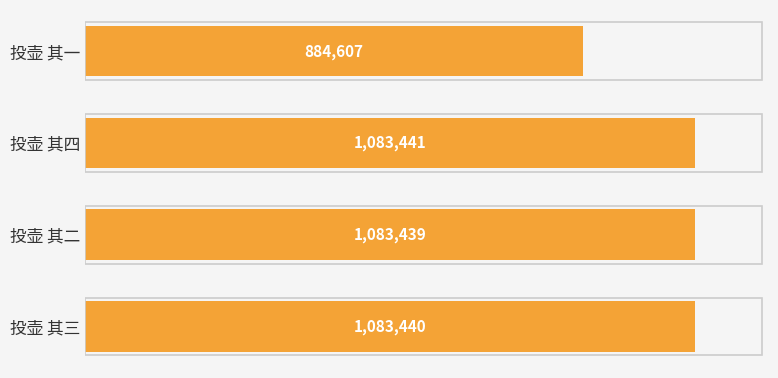

Are the bars horizontal?

Yes